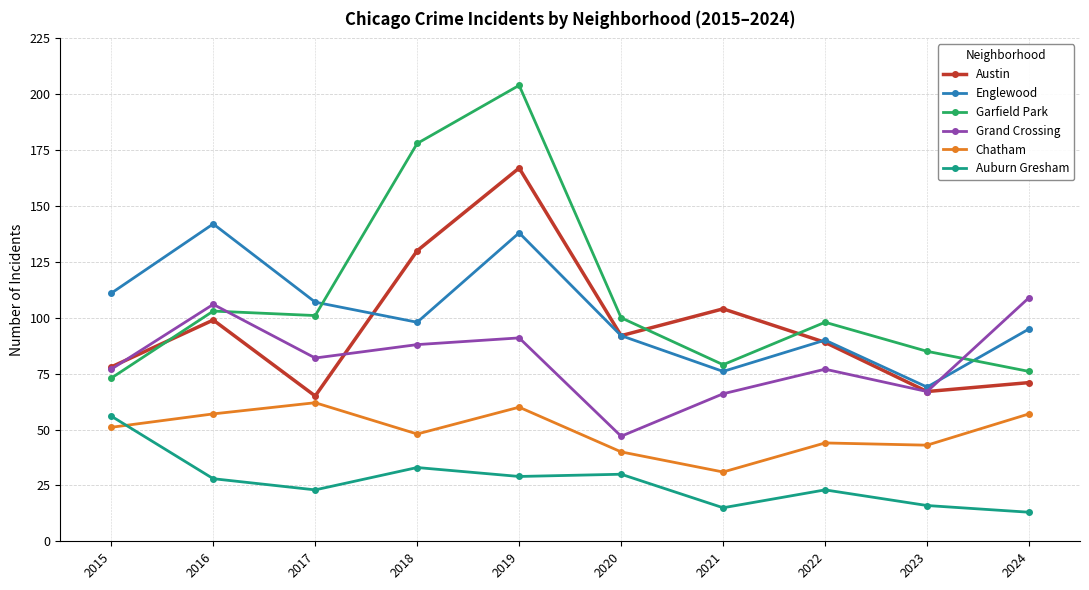

What is the difference between the highest and lowest values at 2015?

60